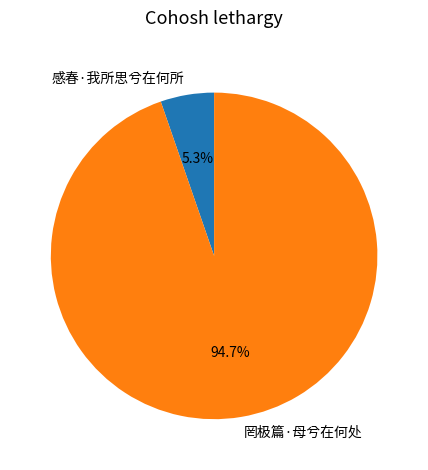

Which category accounts for the majority?

罔极篇·母兮在何处